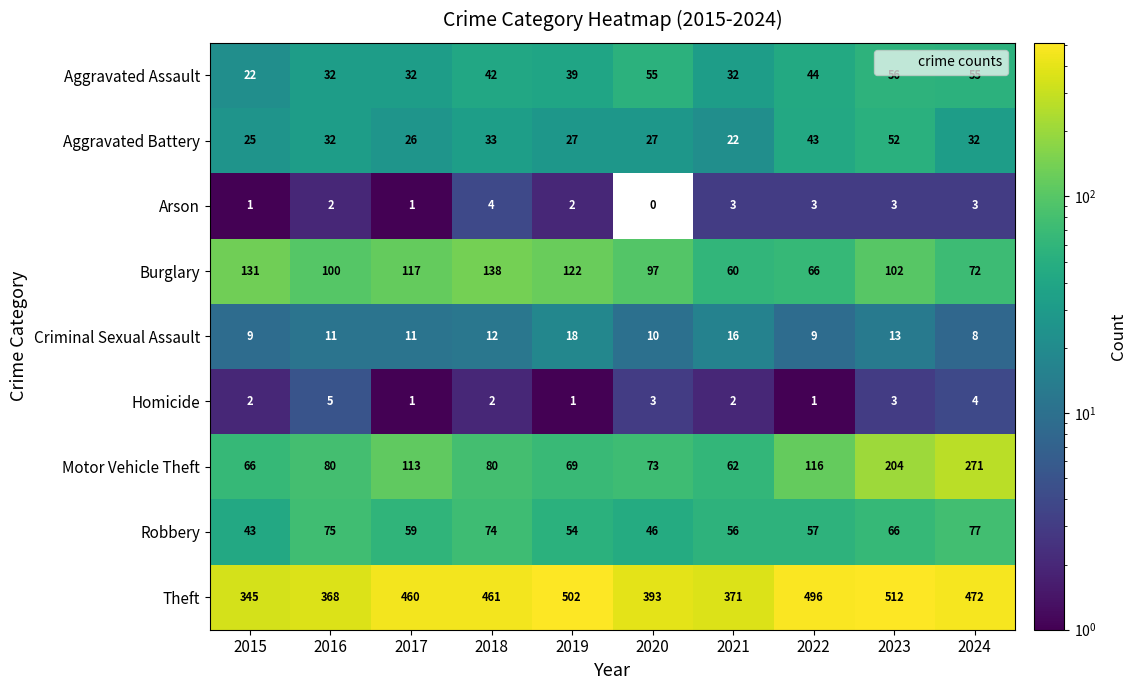

Which series has the largest total across all categories?

Theft